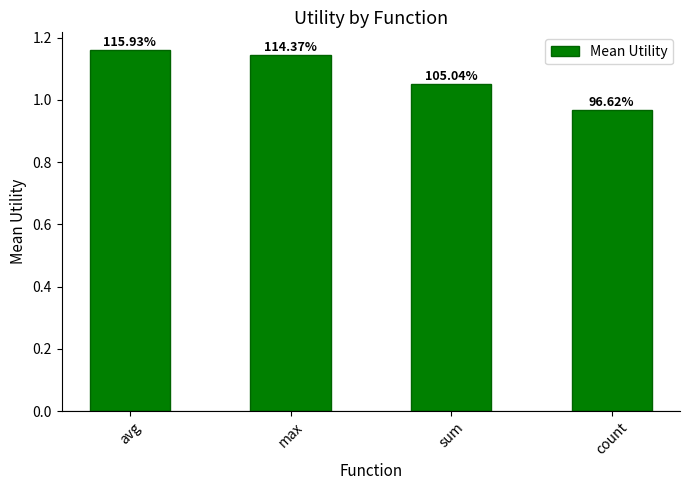

Does the chart contain any negative values?

No